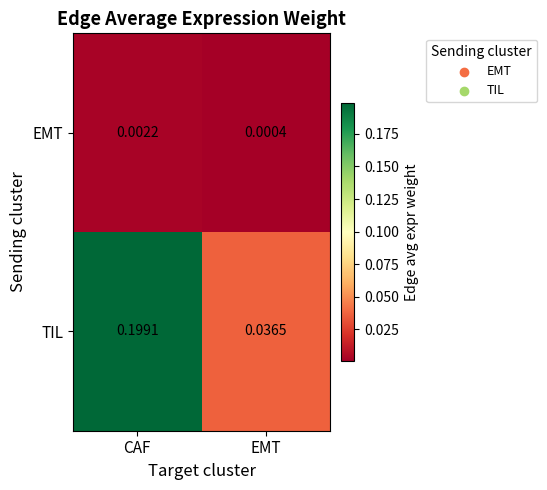

Which series has the largest total across all categories?

TIL